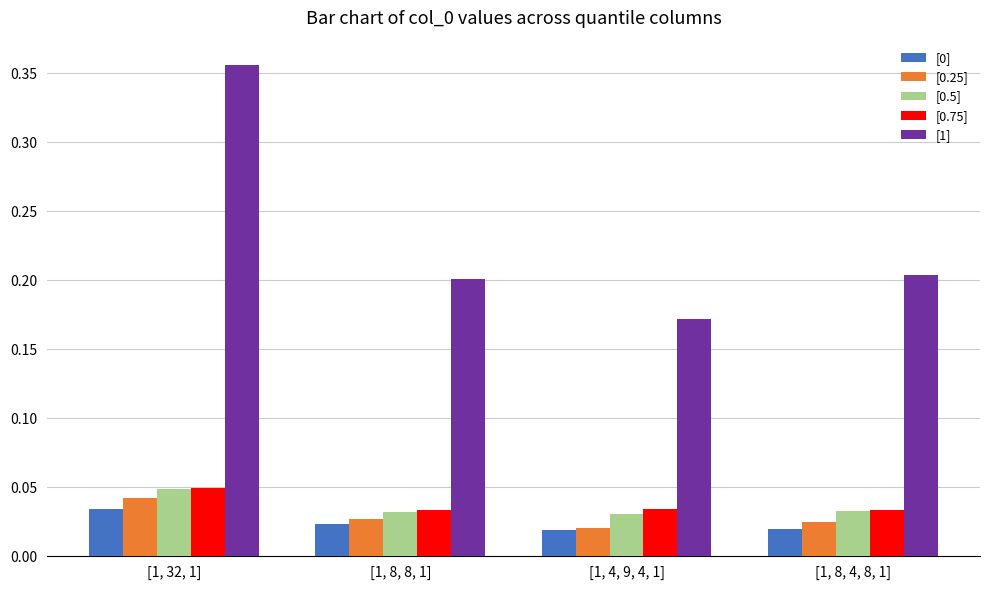

What is the difference between the highest and lowest values at [1, 32, 1]?

0.3